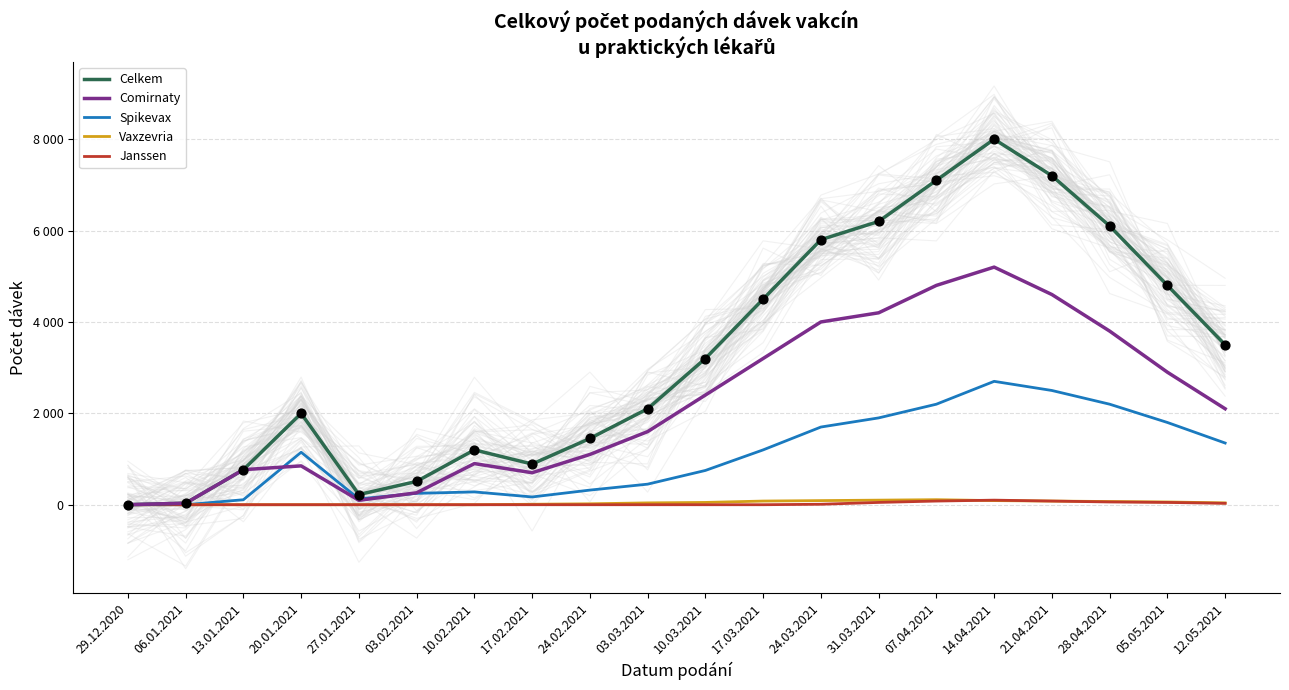

At which category is the sum across all series the highest?

14.04.2021